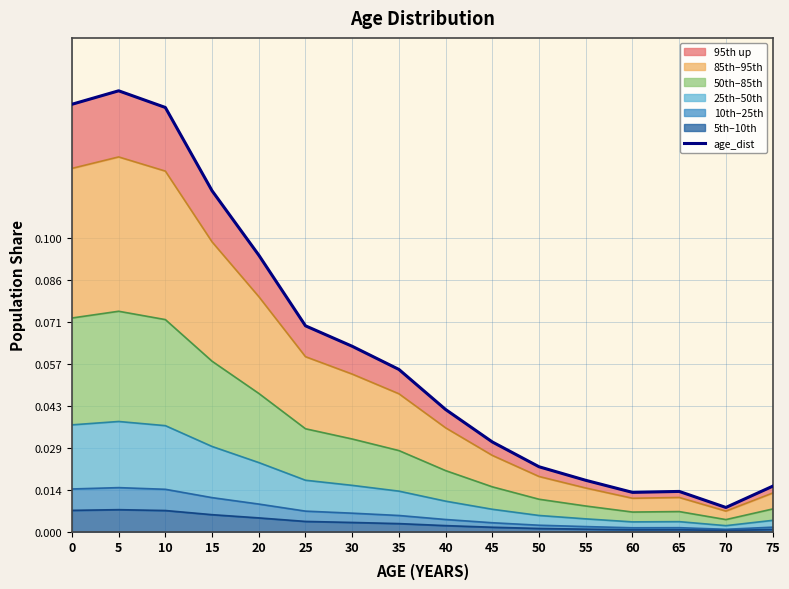

The value at 65 is 0.0. True or false?

True